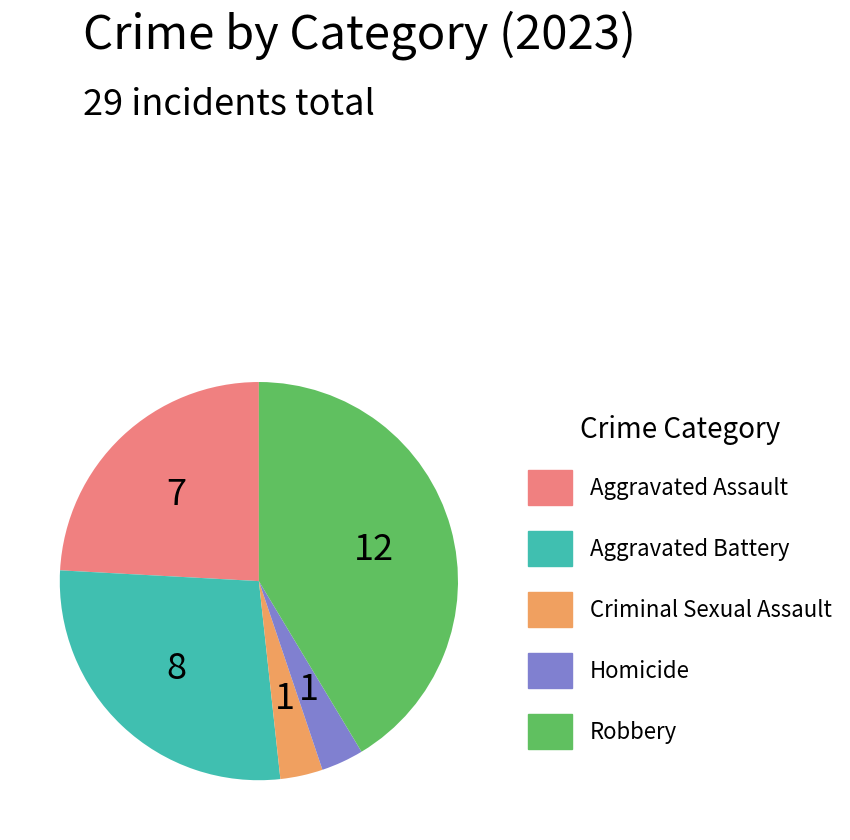

Between Aggravated Battery and Homicide, which is larger?

Aggravated Battery